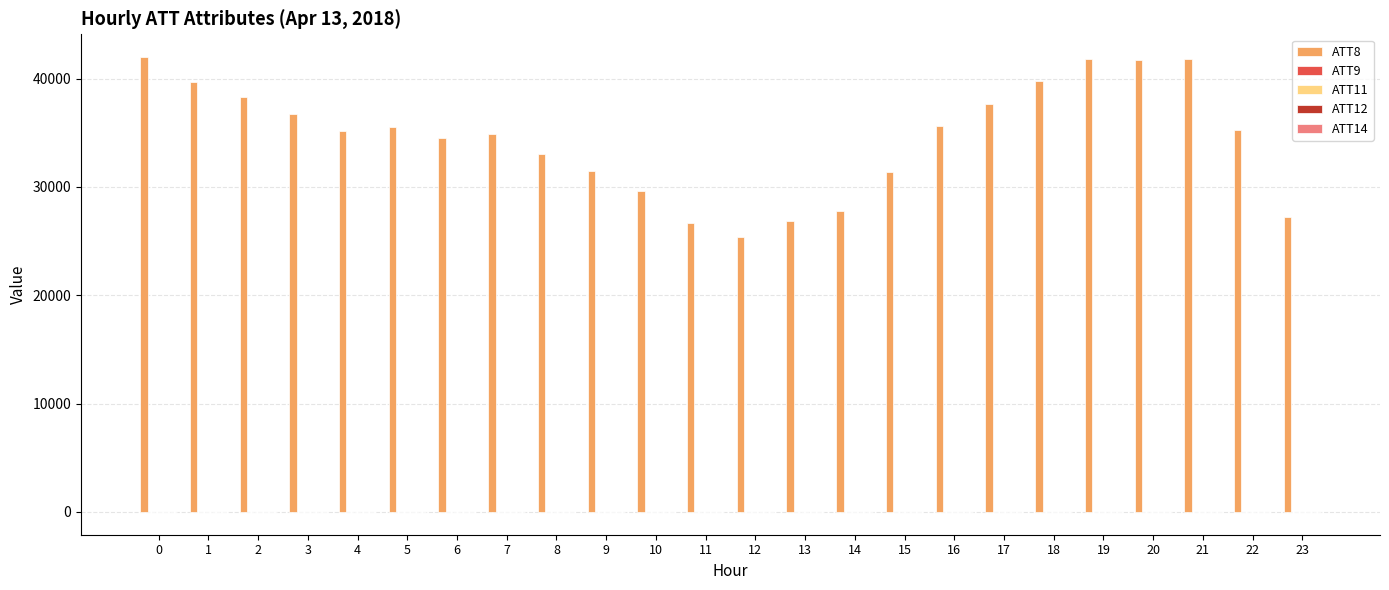

Which series has the largest total across all categories?

ATT8